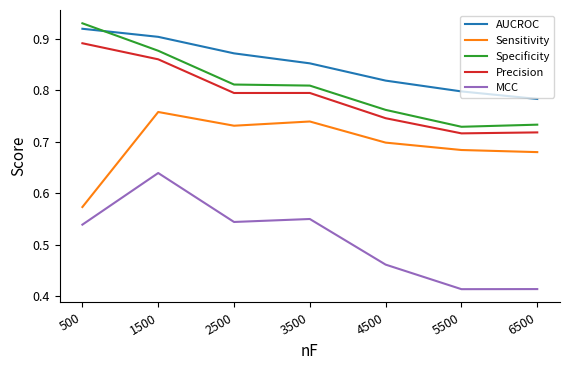

True or false: Precision and Specificity cross at least once.

False